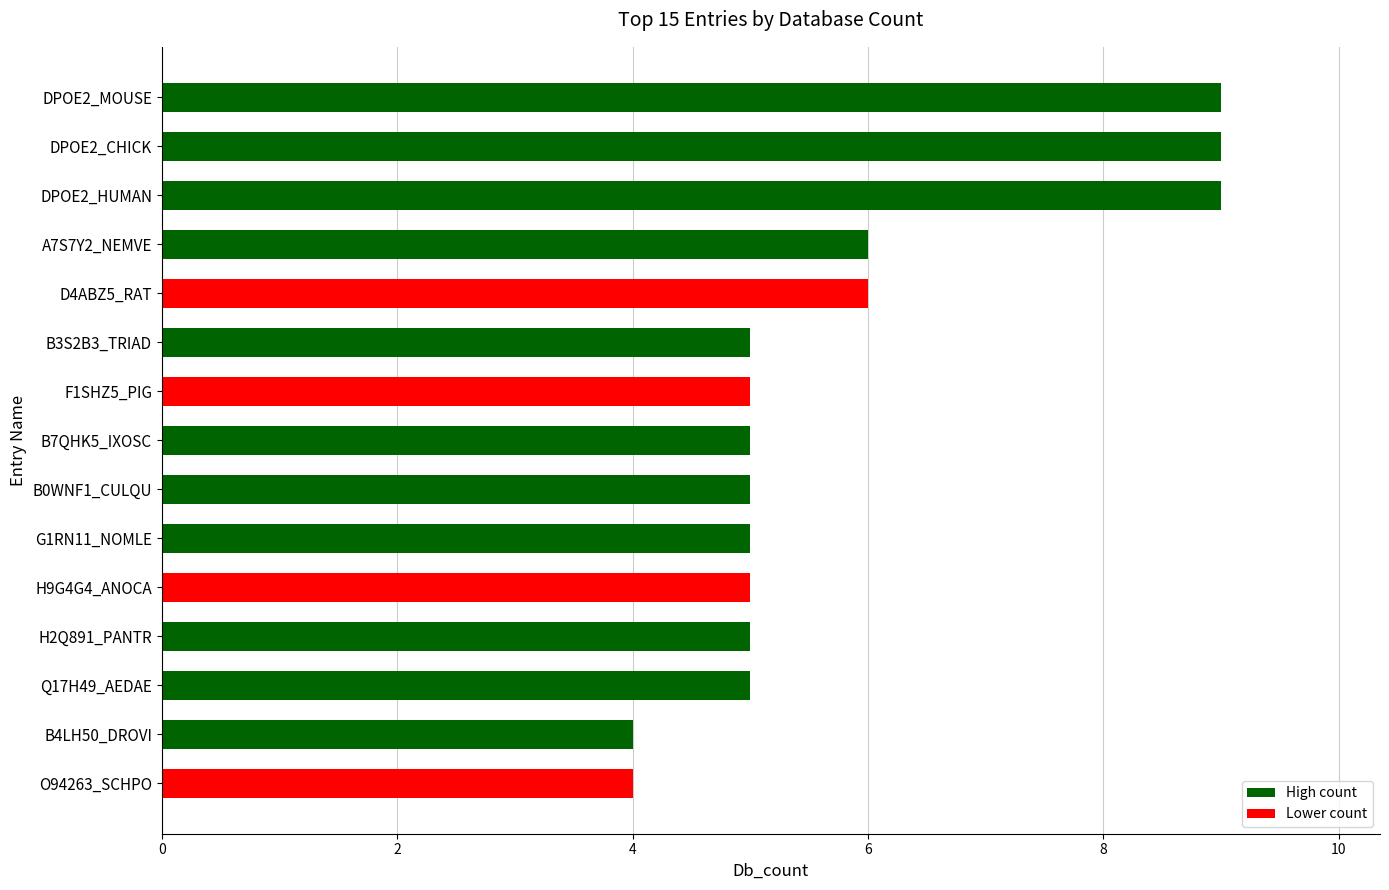

Approximately how many times larger is the value at B4LH50_DROVI compared to G1RN11_NOMLE?

0.8